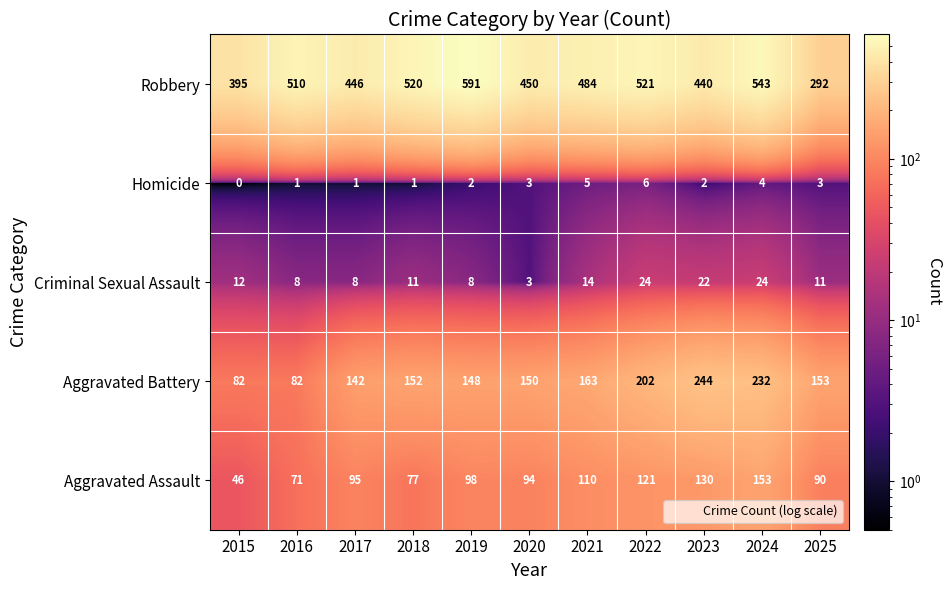

What is the sum of all Aggravated Assault values?

1085